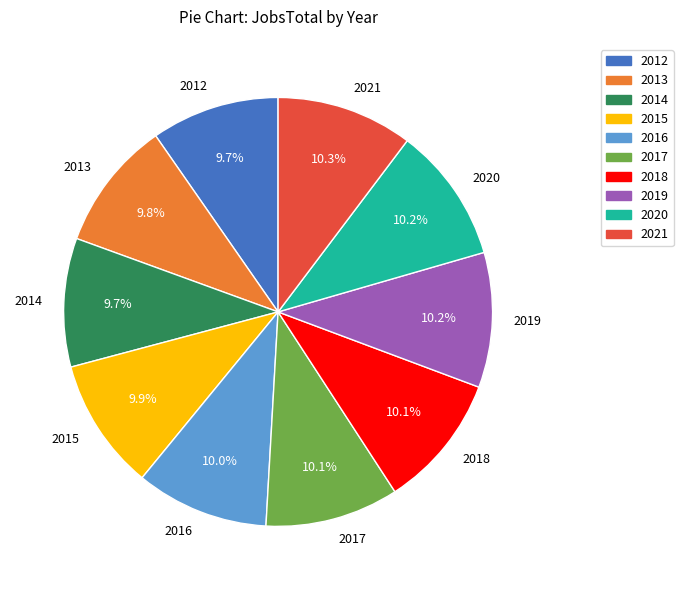

What is the ratio of the value at 2020 to the value at 2013?

1.0